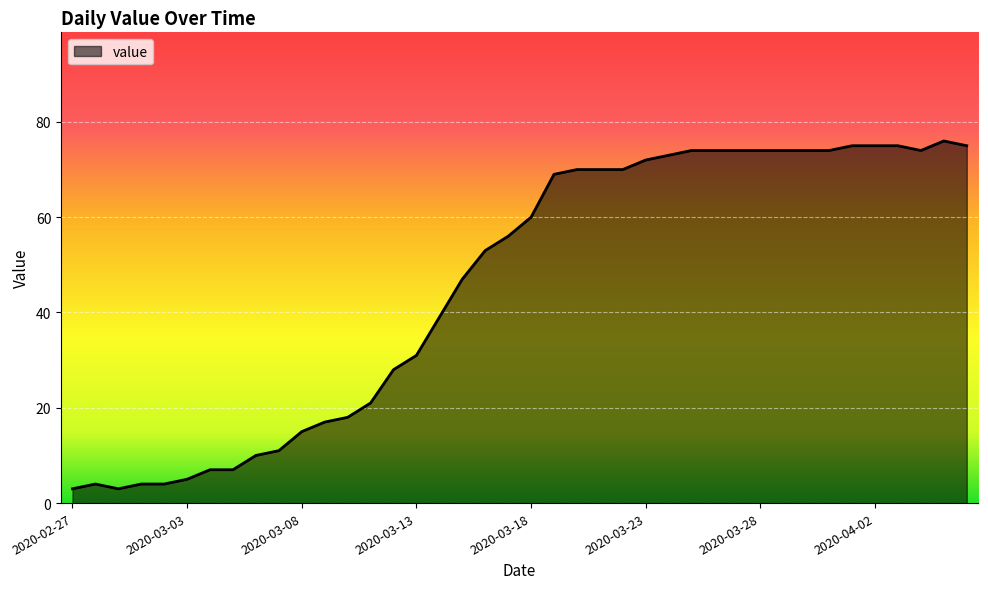

What is the difference between the maximum and minimum values?

73